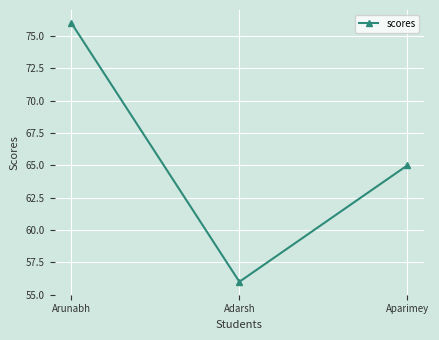

Does the chart have visible grid lines?

Yes